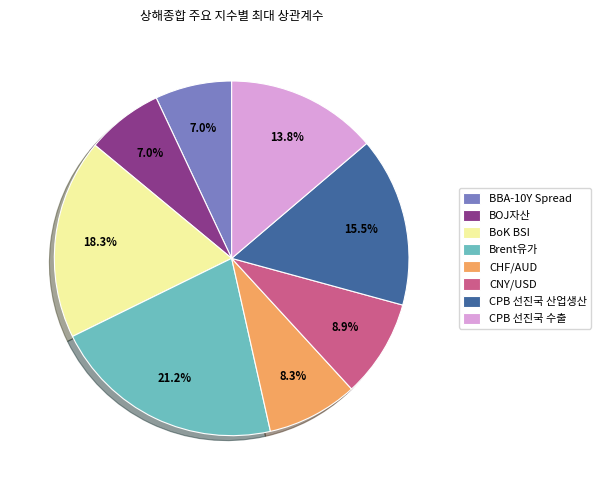

Which category has the biggest portion of the pie?

Brent유가